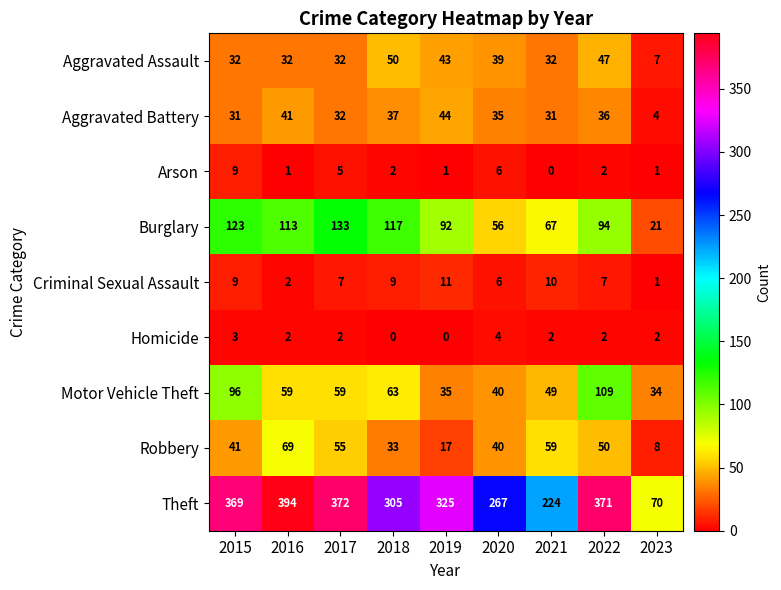

What is the difference between the highest and lowest values at 2017?

370